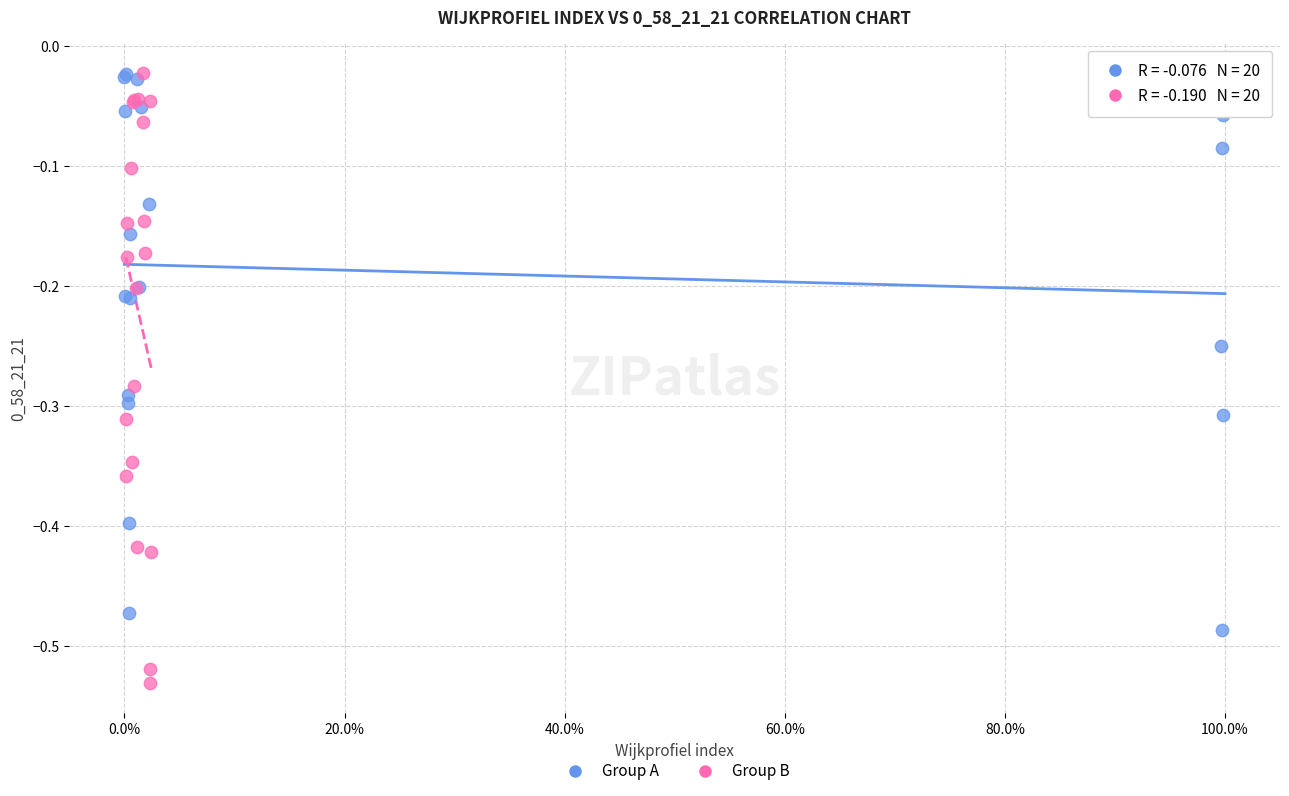

Which series has the widest spread of Y values?

Group B